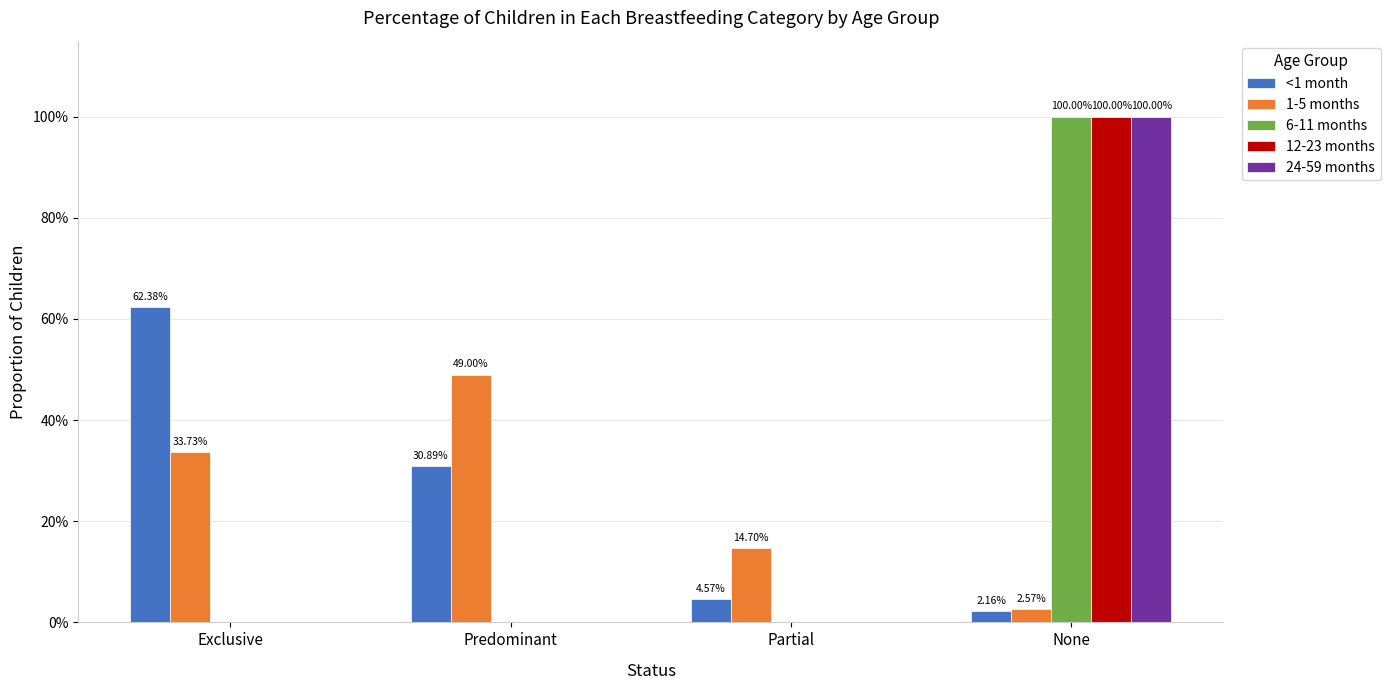

At which category does the chart reach its minimum across all series?

Exclusive